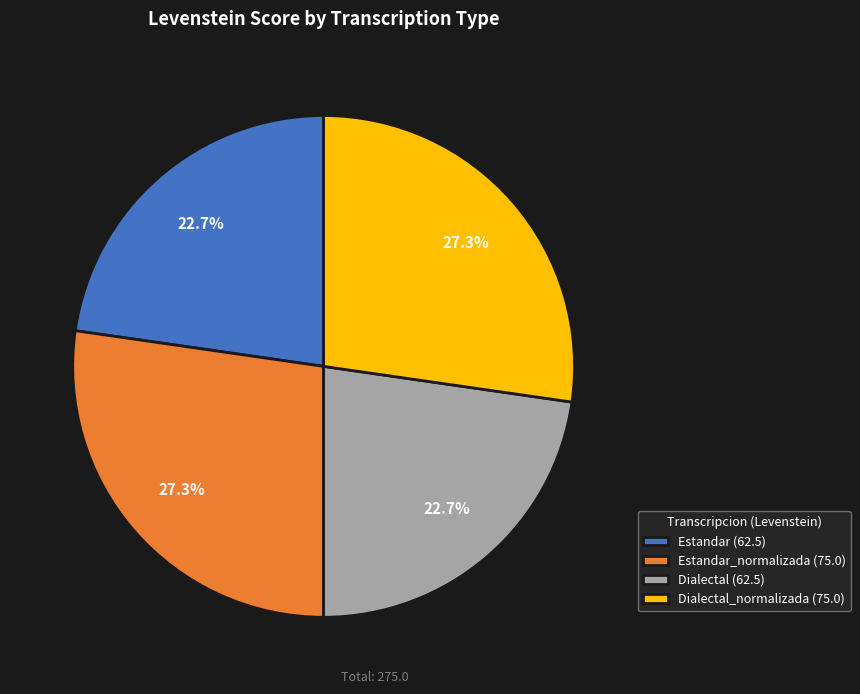

Combined, what portion of the pie is Estandar (62.5) and Dialectal_normalizada (75.0)?

50.0%